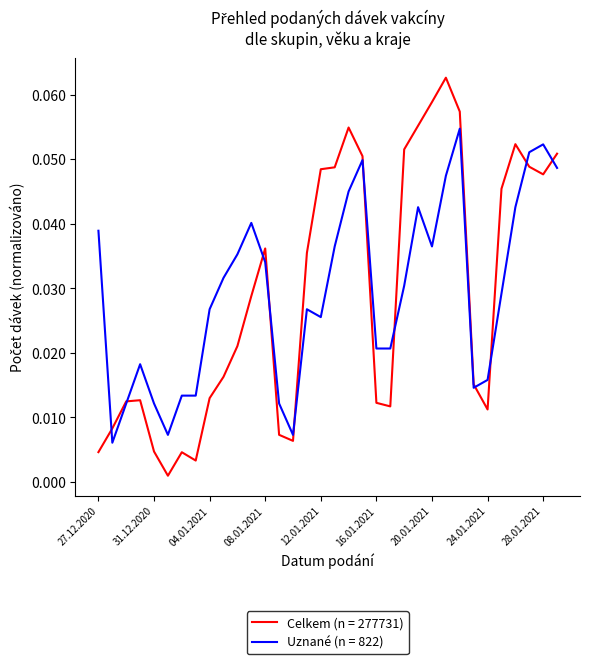

List the series in order of their peak value, lowest first.

Uznané (n = 822), Celkem (n = 277731)